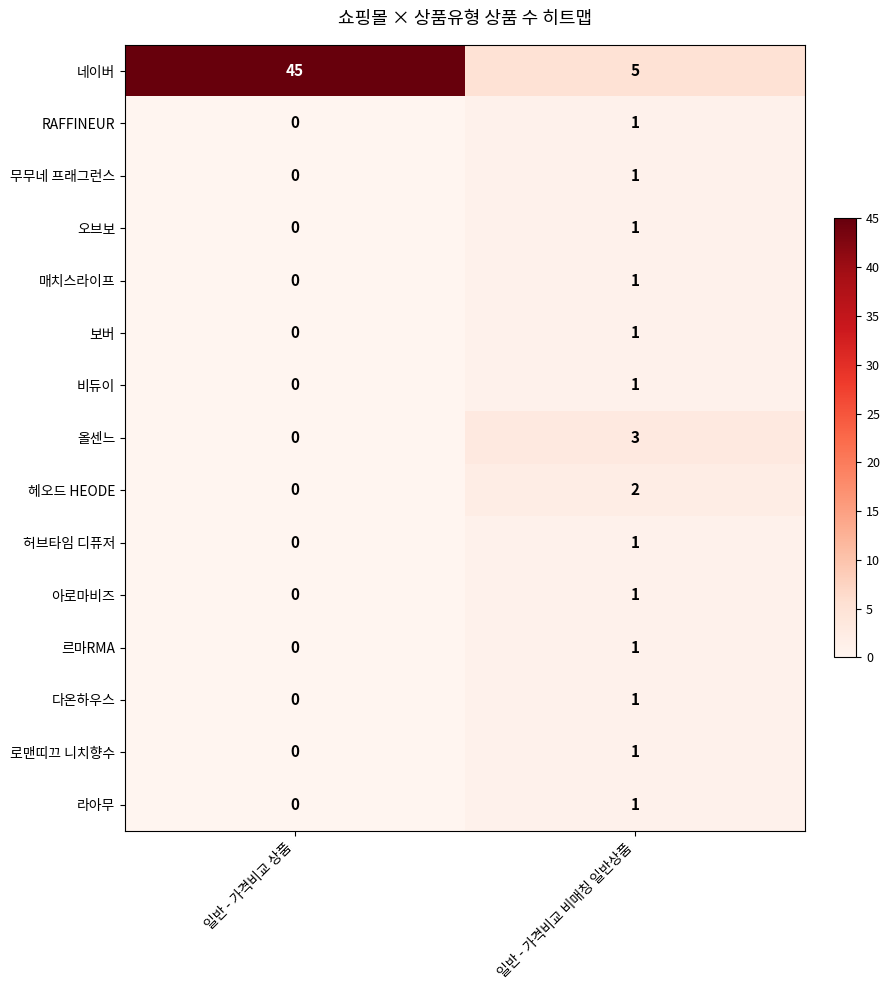

At how many categories does at least one series exceed 18?

1